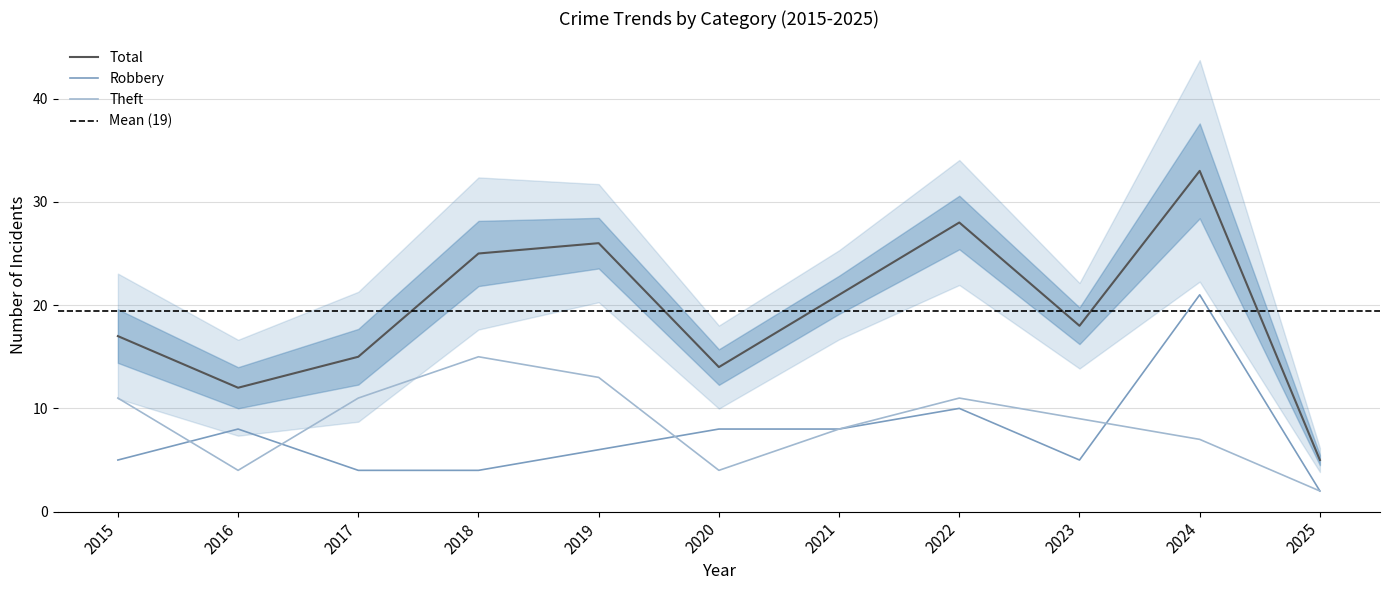

What is the approximate value of Total at 2015, to the nearest 5?

15